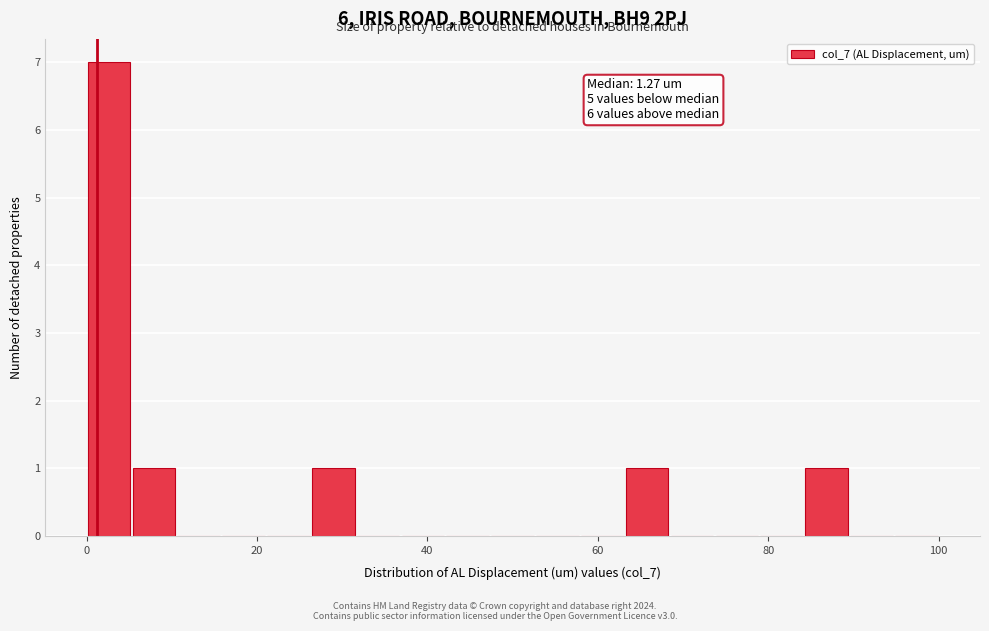

Around what value on the x-axis is the tallest bar? Give the approximate position of its centre, as read against the axis.

2